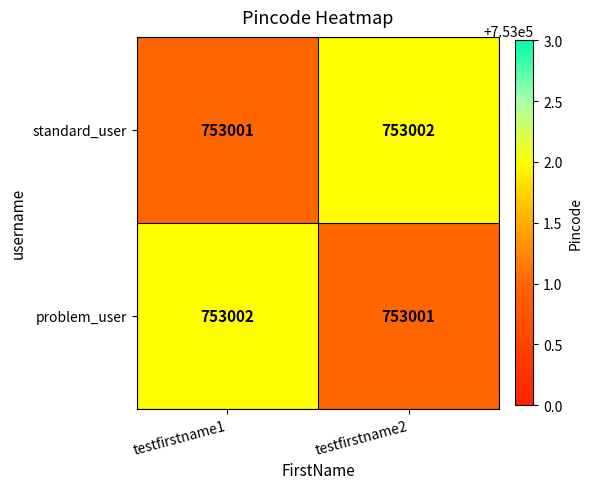

What is the sum of all problem_user values?

1506003